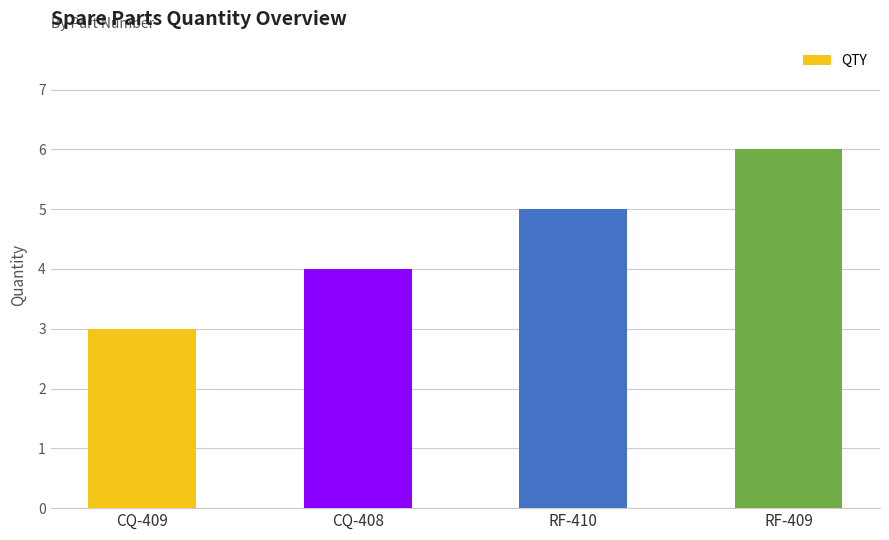

What is the greatest value displayed?

6